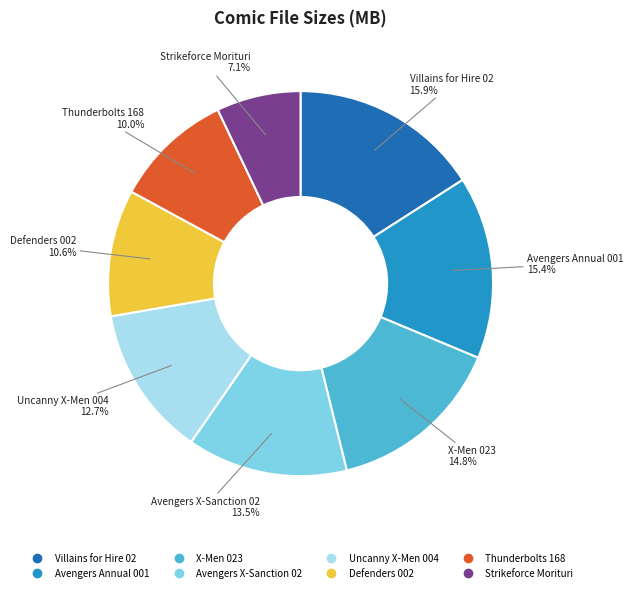

To the nearest percent, what is the difference between the Avengers Annual 001 and Avengers X-Sanction 02 slice percentages?

2%